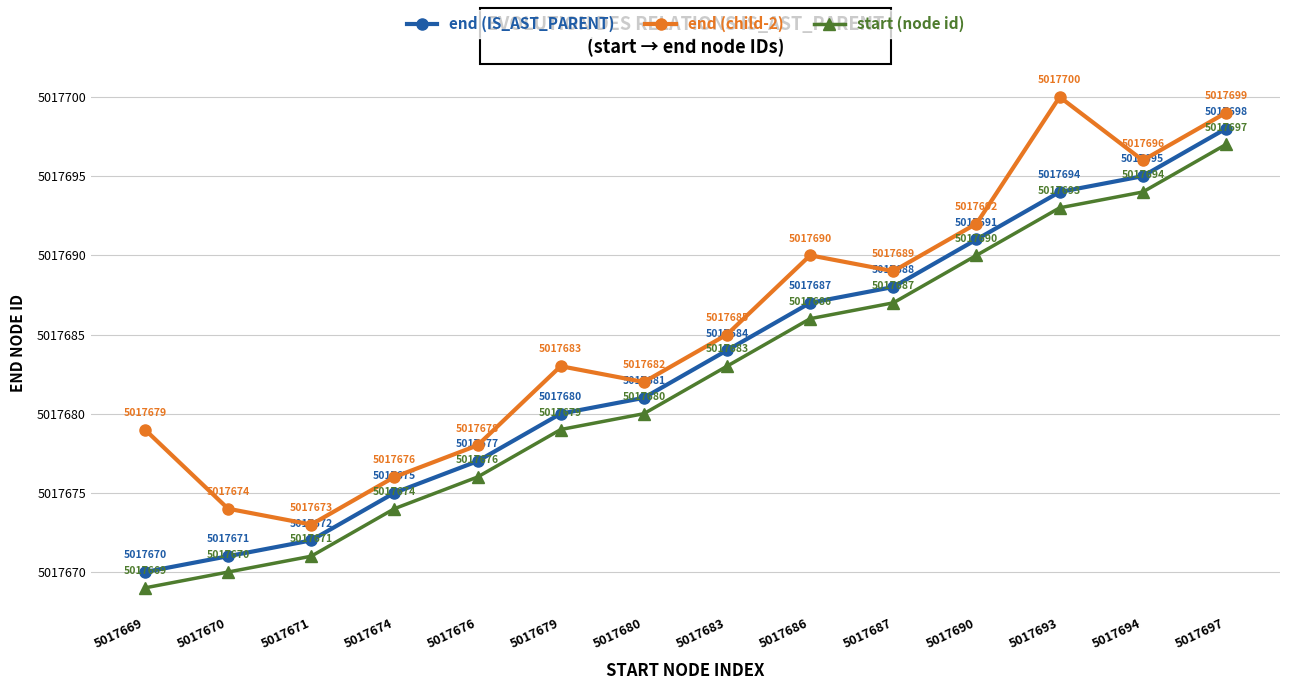

What is the maximum value for start (node id)?

5017697